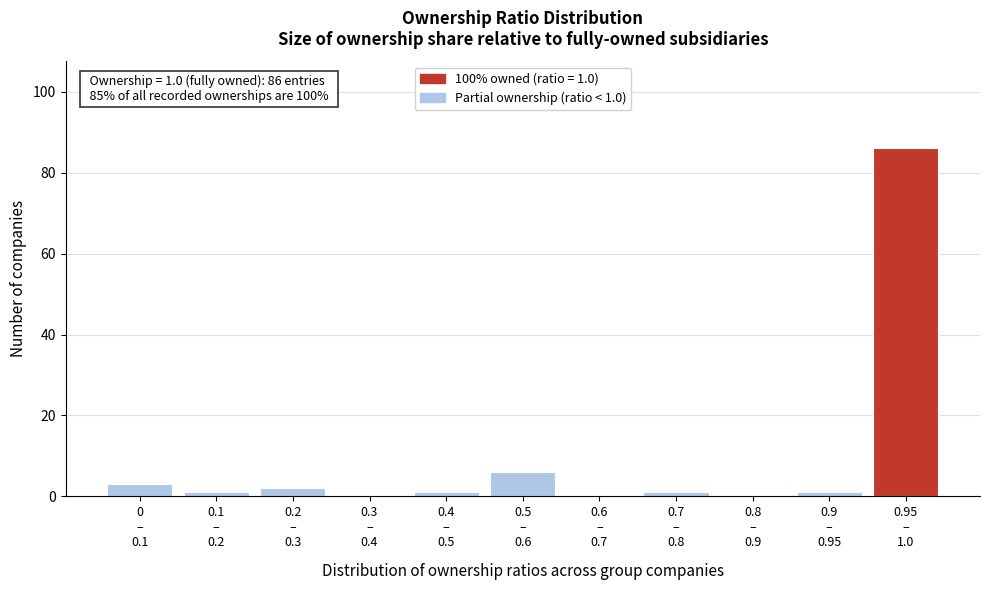

What is the maximum value shown in the chart?

86